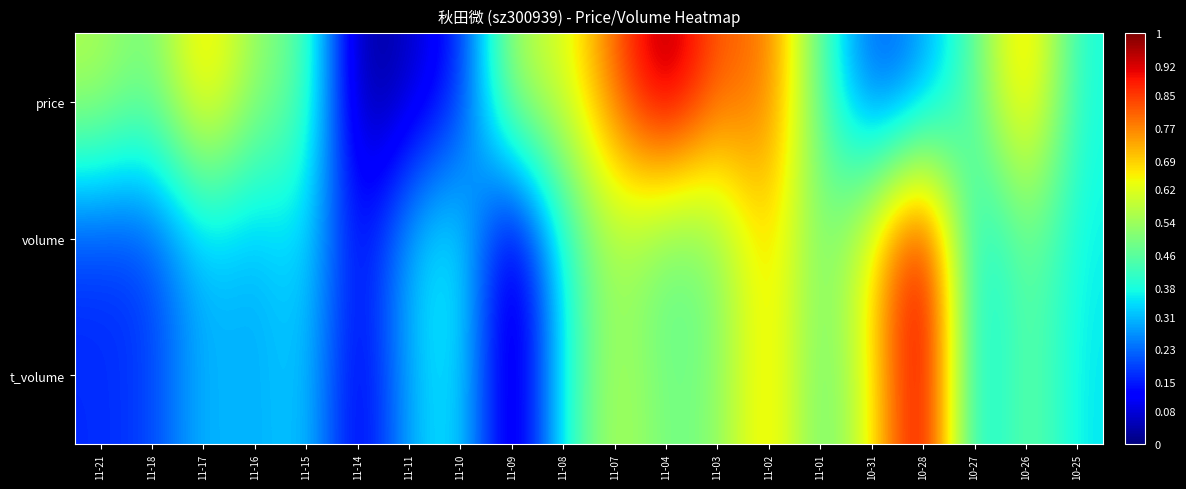

What is the maximum value shown in the chart?

1.0